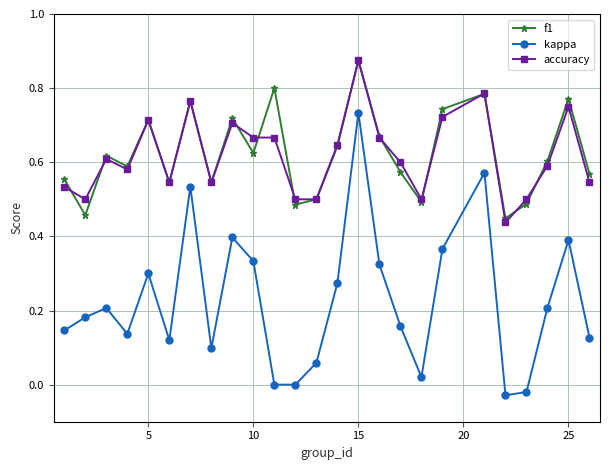

True or false: f1 and kappa cross at least once.

False